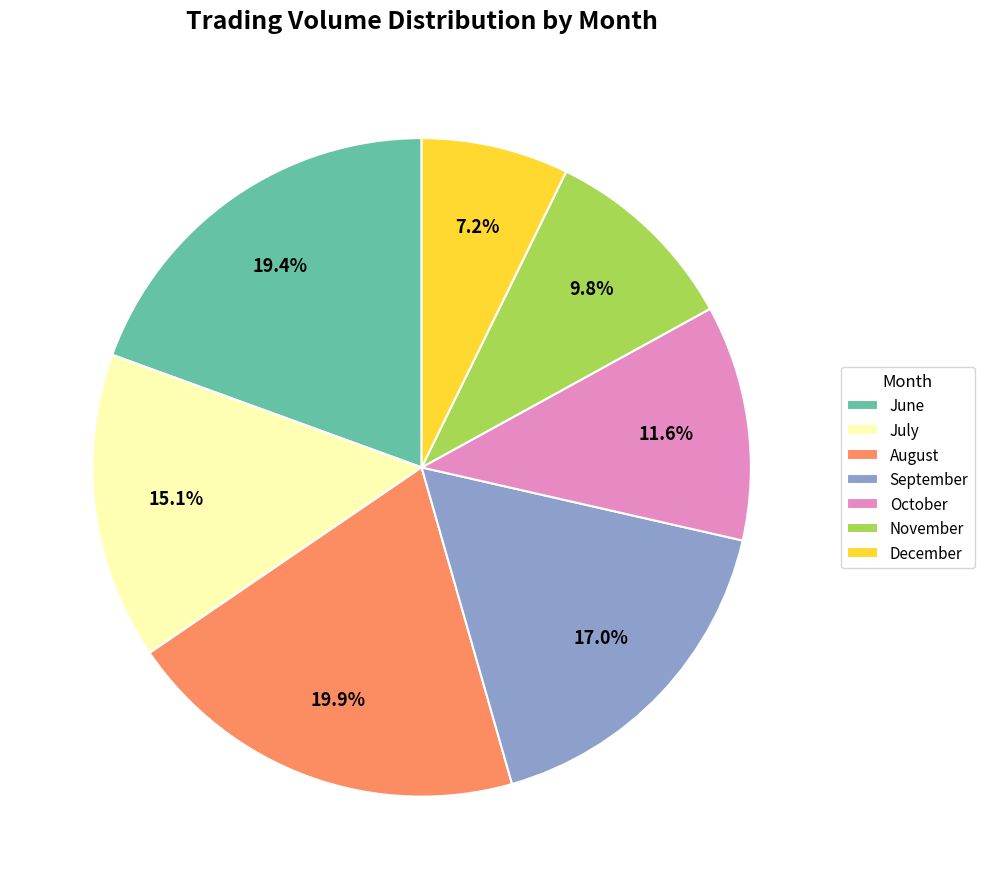

What is the ratio of the value at August to the value at November?

2.0